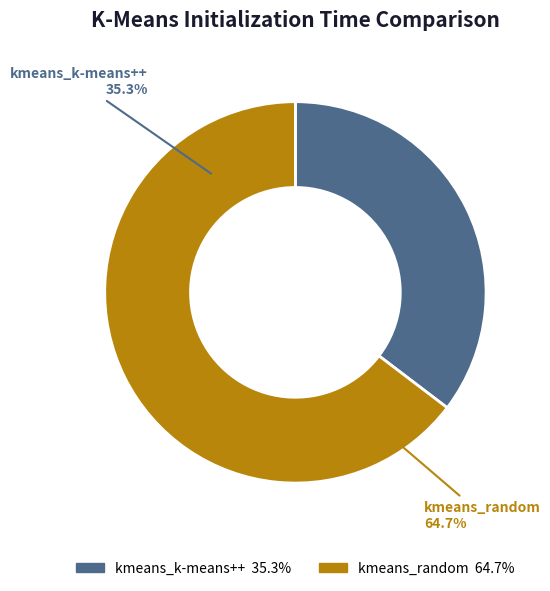

Is the sum of kmeans_random and kmeans_k-means++ greater than half?

Yes